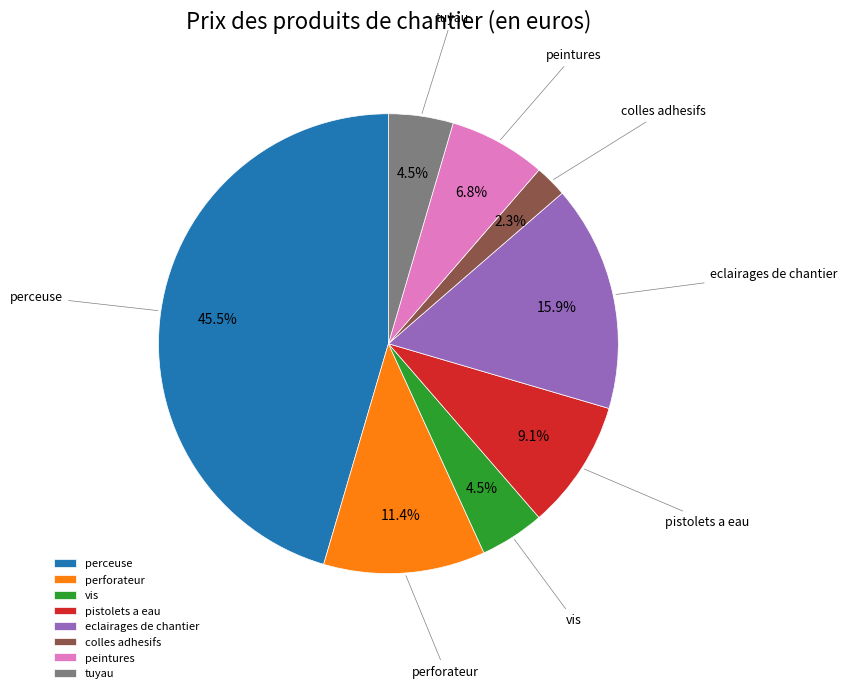

What is the largest slice in the pie chart?

perceuse